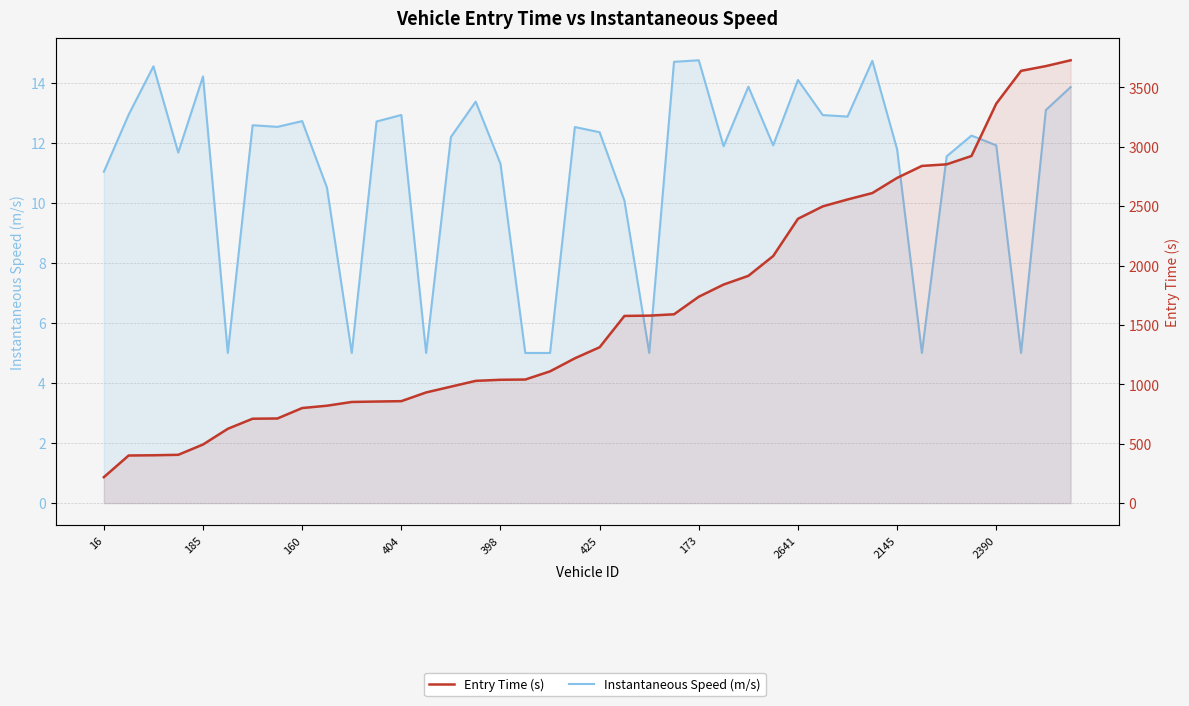

Where is Entry Time (s) nearest to the value 1974?

26